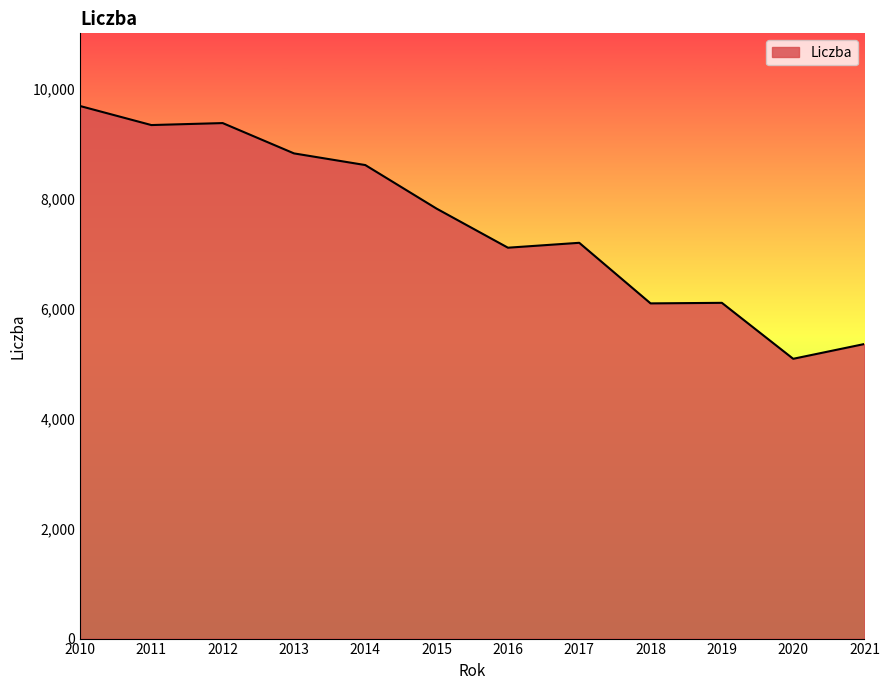

True or false: the data shows 7814 at 2015.

True